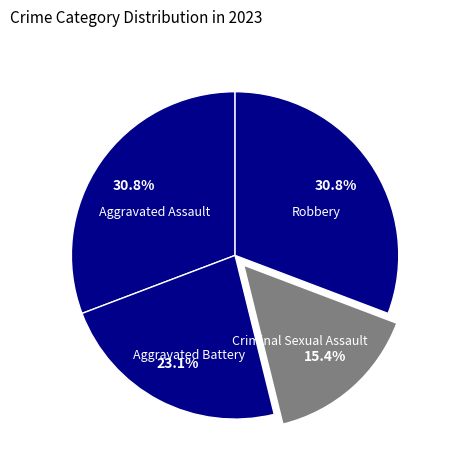

Does Aggravated Assault account for over 50% of the chart?

No